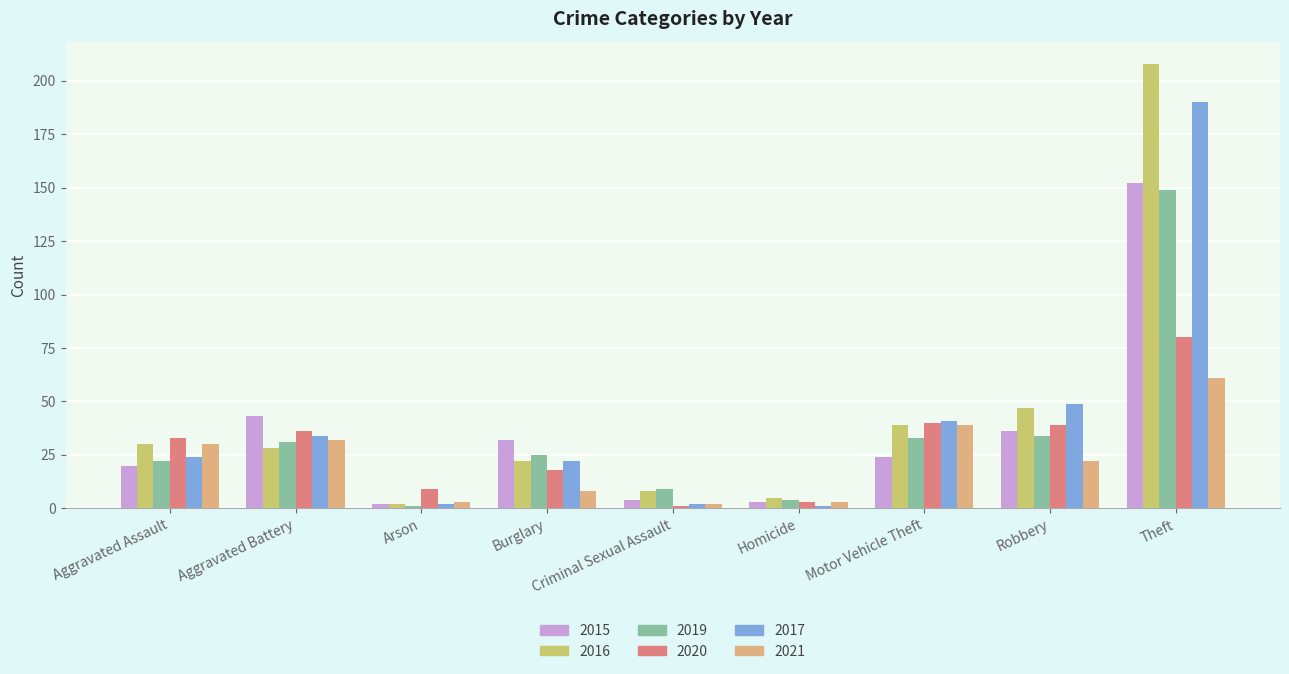

Count the number of data series in this chart.

6